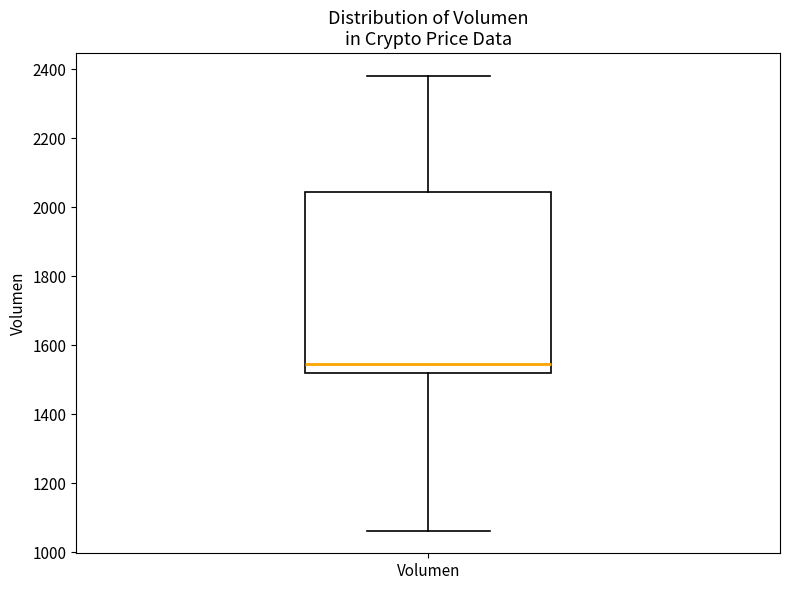

Read this box plot against the y-axis: the position of the median line, the range covered by the box, and the ends of both whiskers. The values are not printed on the chart, so give them approximately, as read against the axis.

median 1540, box 1520 to 2040, whiskers 1060 to 2380